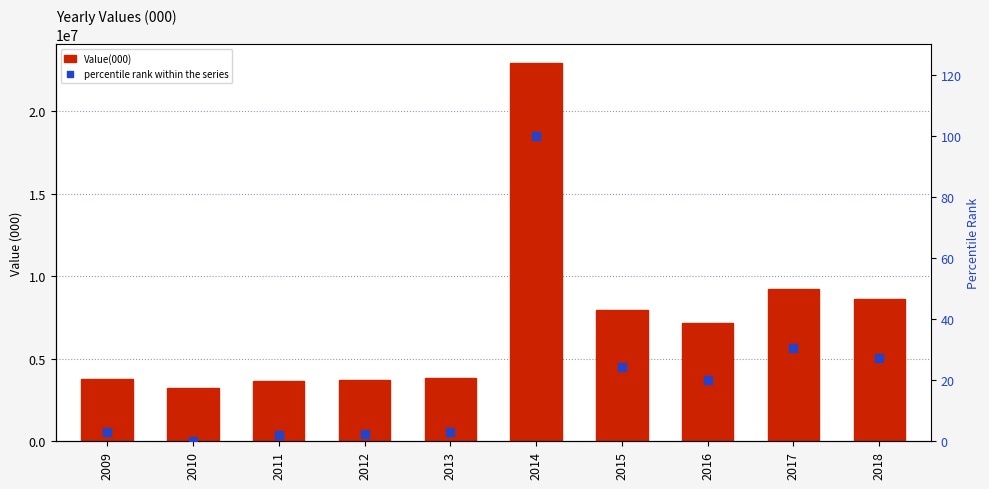

At how many categories does at least one series exceed 9382097?

1